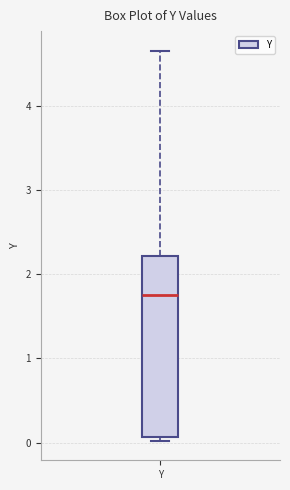

Read this box plot against the y-axis: the position of the median line, the range covered by the box, and the ends of both whiskers. The values are not printed on the chart, so give them approximately, as read against the axis.

median 1.8, box 0.1 to 2.2, whiskers 0.0 to 4.7